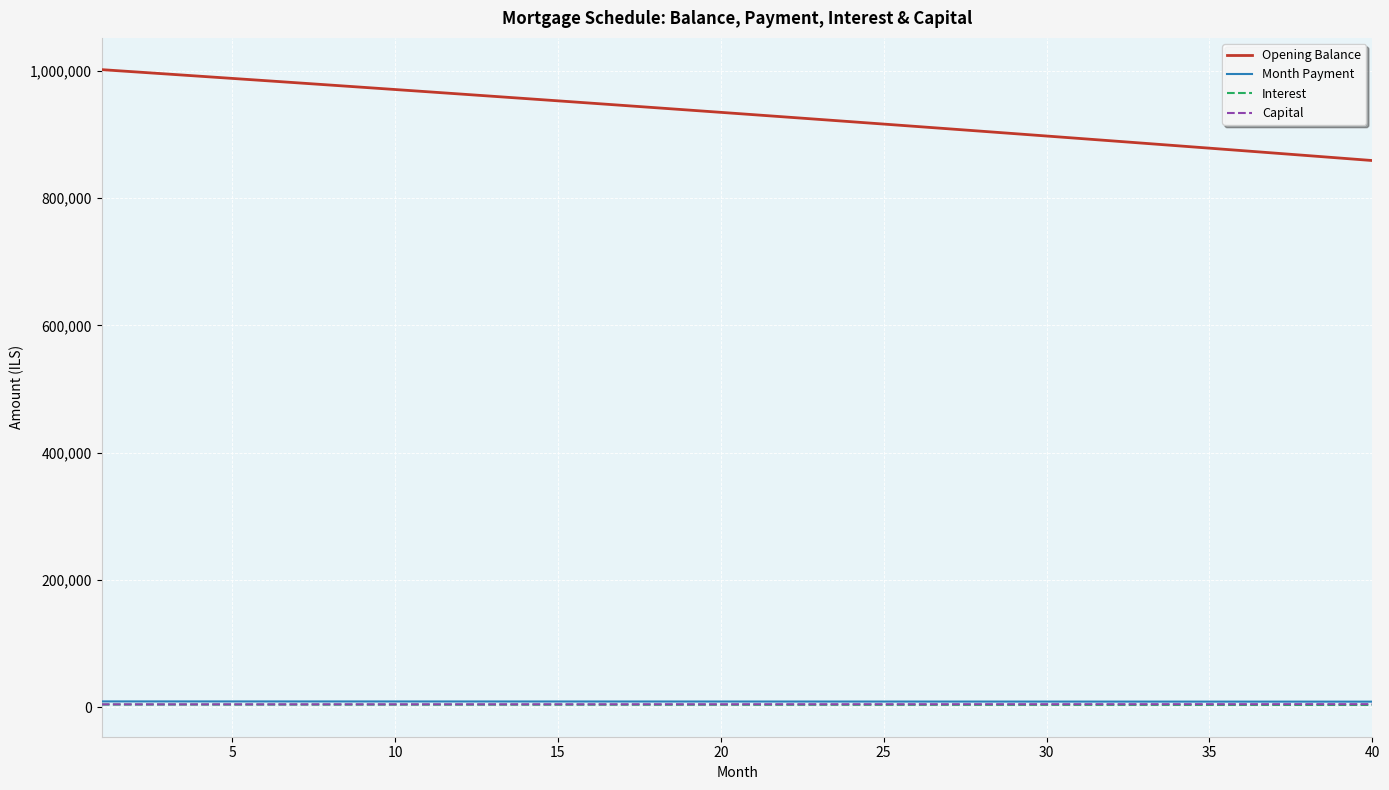

Which series has the largest total across all categories?

Opening Balance